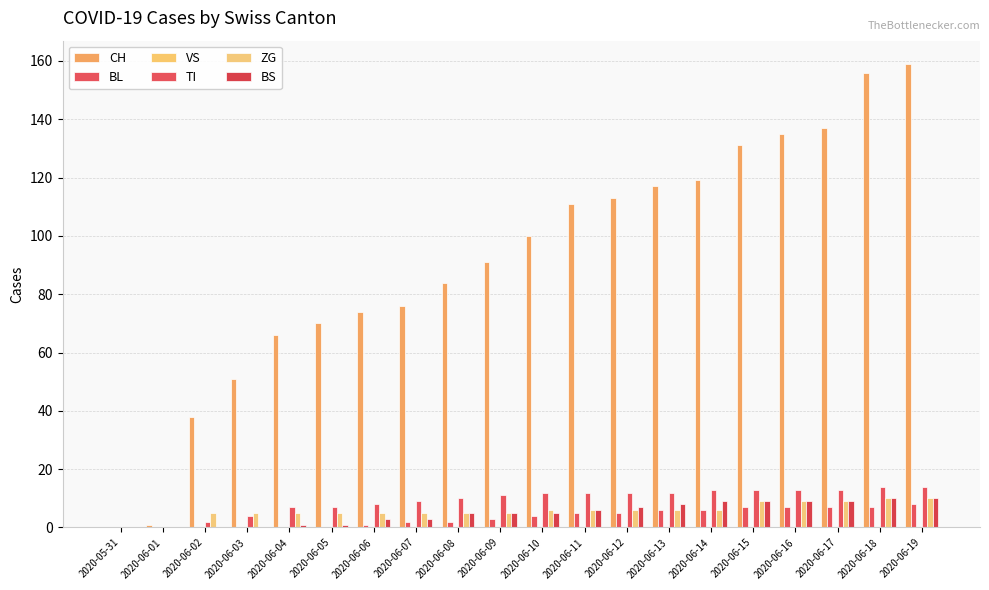

How many groups of bars are there?

20